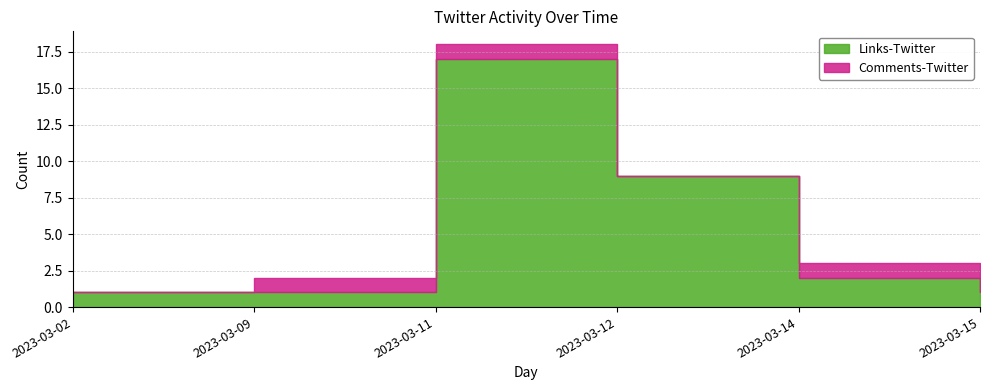

In Comments-Twitter, how many points are lower than both neighbors (excluding endpoints)?

1